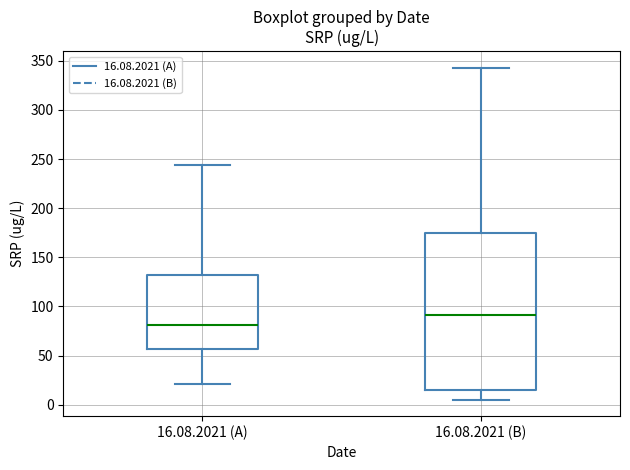

Reading left to right, transcribe this box plot: for each box, give where its median line is, the range the box spans, and where its two whiskers end, as read against the y-axis. The values are not printed on the chart, so give them approximately, as read against the axis.

16.08.2021 (A): median 80, box 55 to 130, whiskers 20 to 245
16.08.2021 (B): median 90, box 15 to 175, whiskers 5 to 345